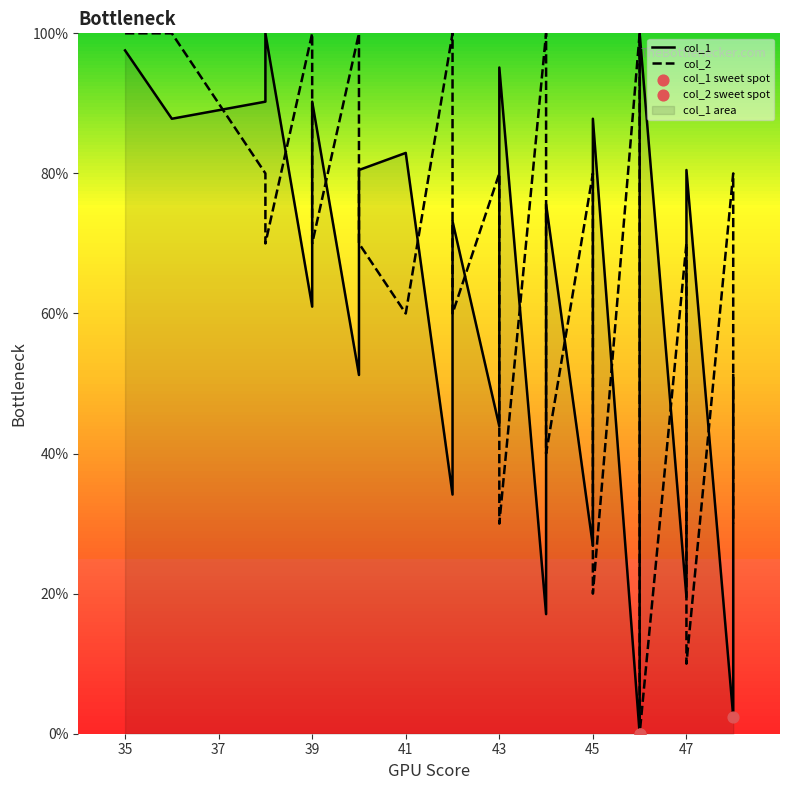

Is the value of col_2 at 7 greater than the value of col_1 at 16?

Yes